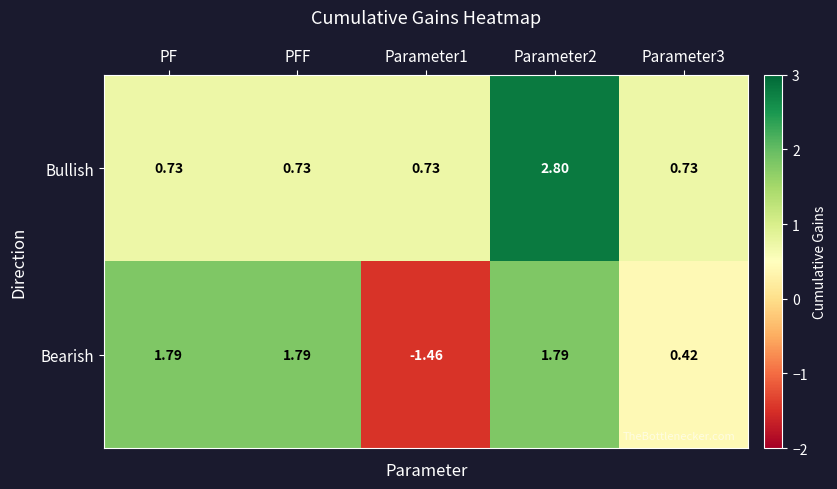

Where does the Bearish series first go above 1?

PF